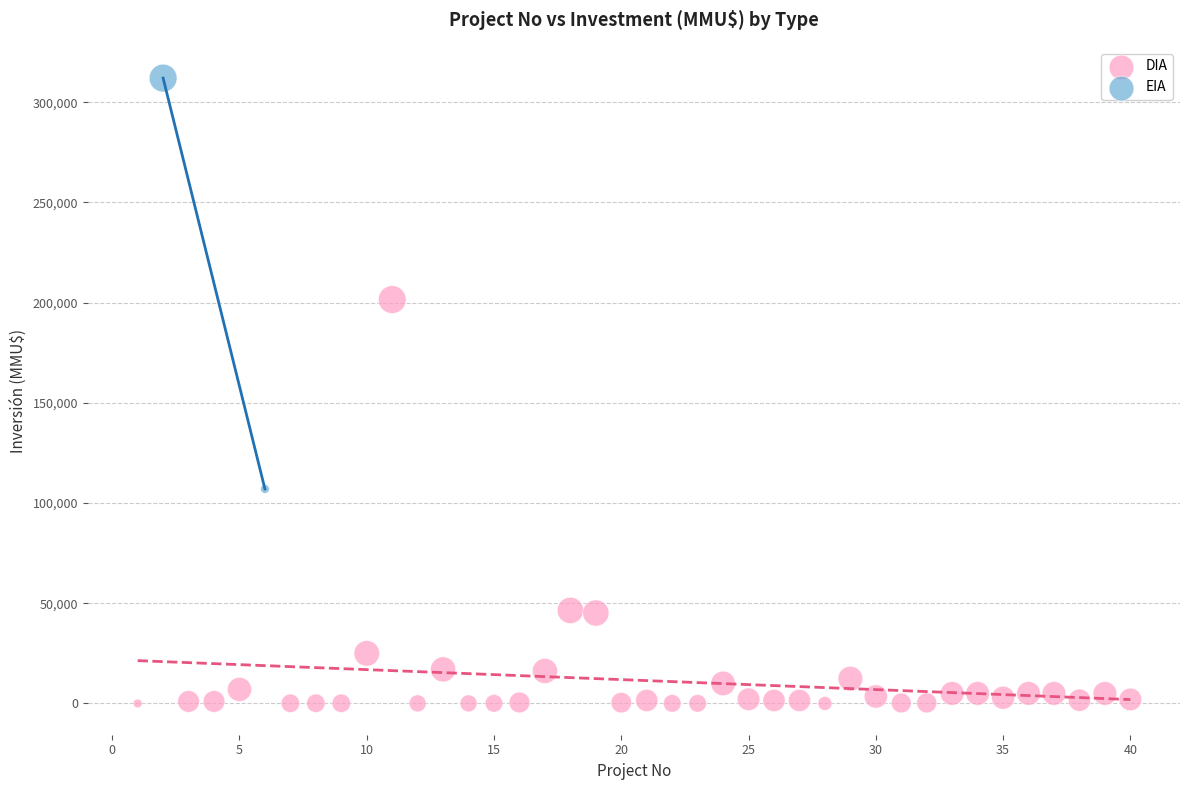

What are all the series names shown in the legend?

DIA, EIA